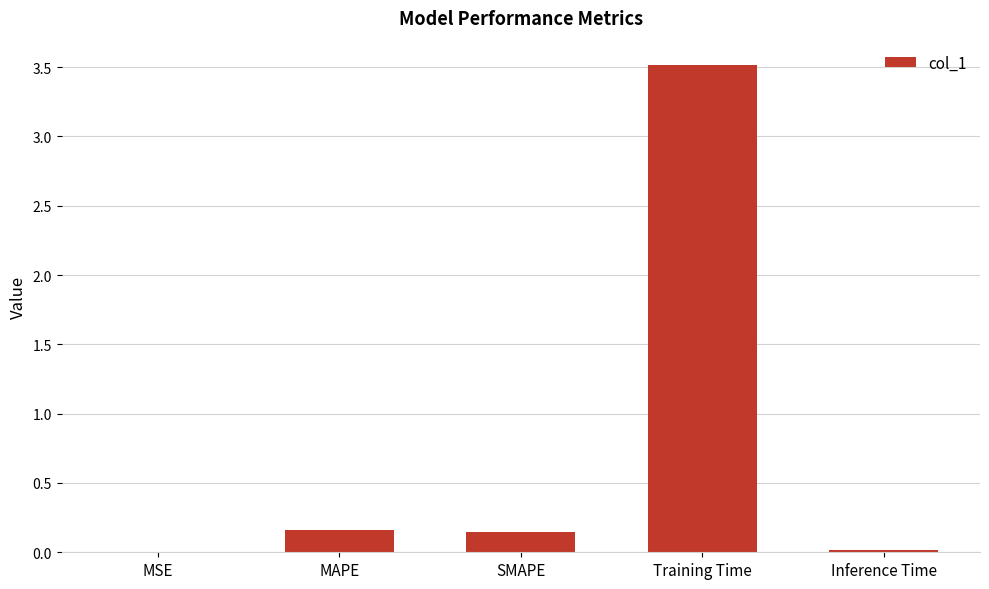

At which category does the chart reach its peak across all series?

Training Time